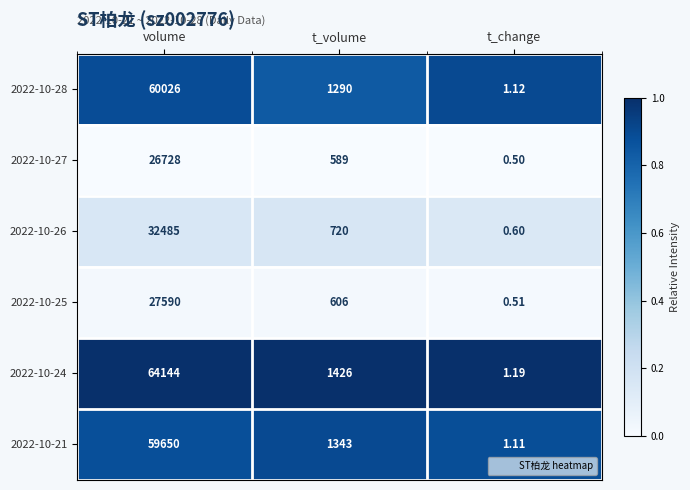

What is the difference between the highest and lowest values at t_change?

0.7